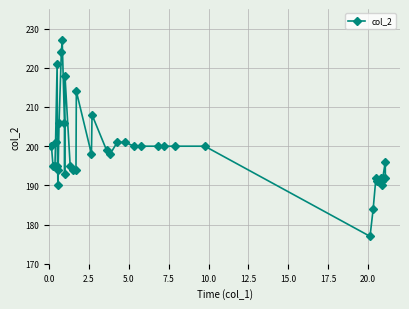

What is the greatest value displayed?

227